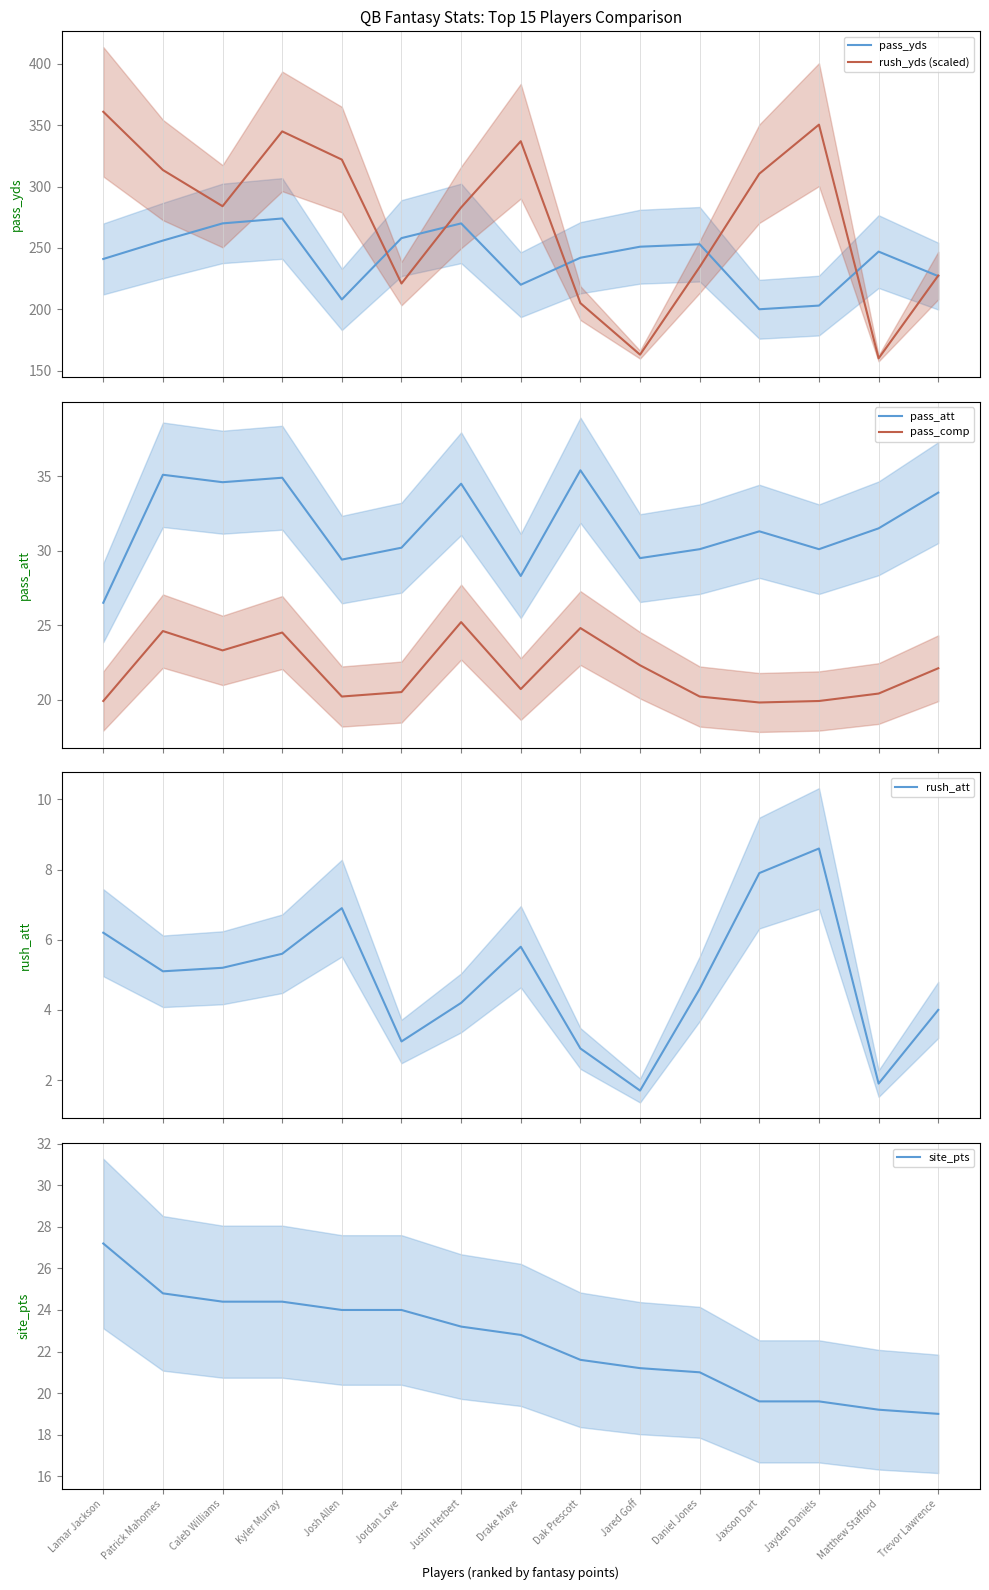

What is the label of the 15th point from the right?

Lamar Jackson